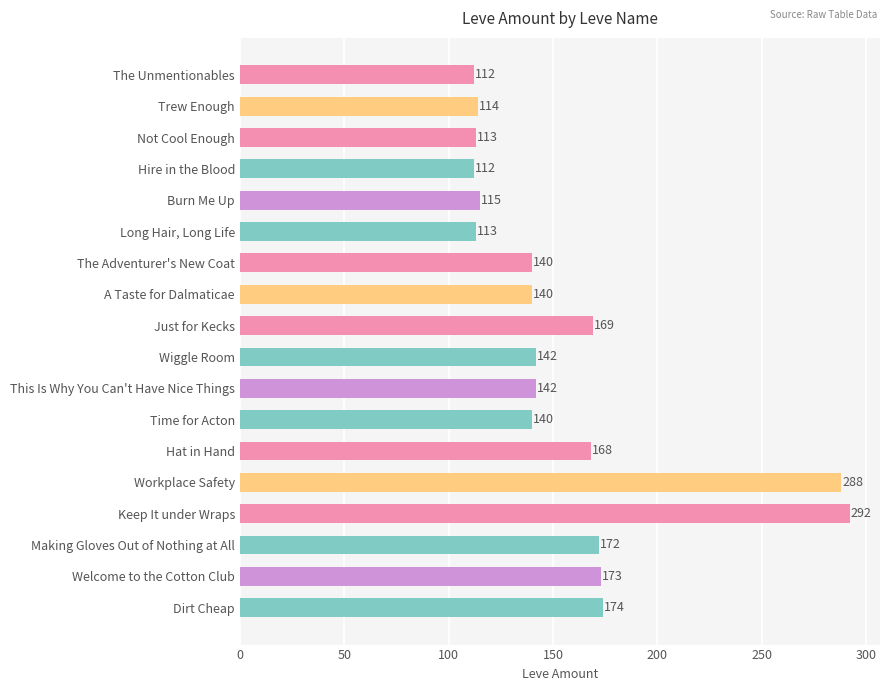

At which label is the value closest to 202?

Dirt Cheap